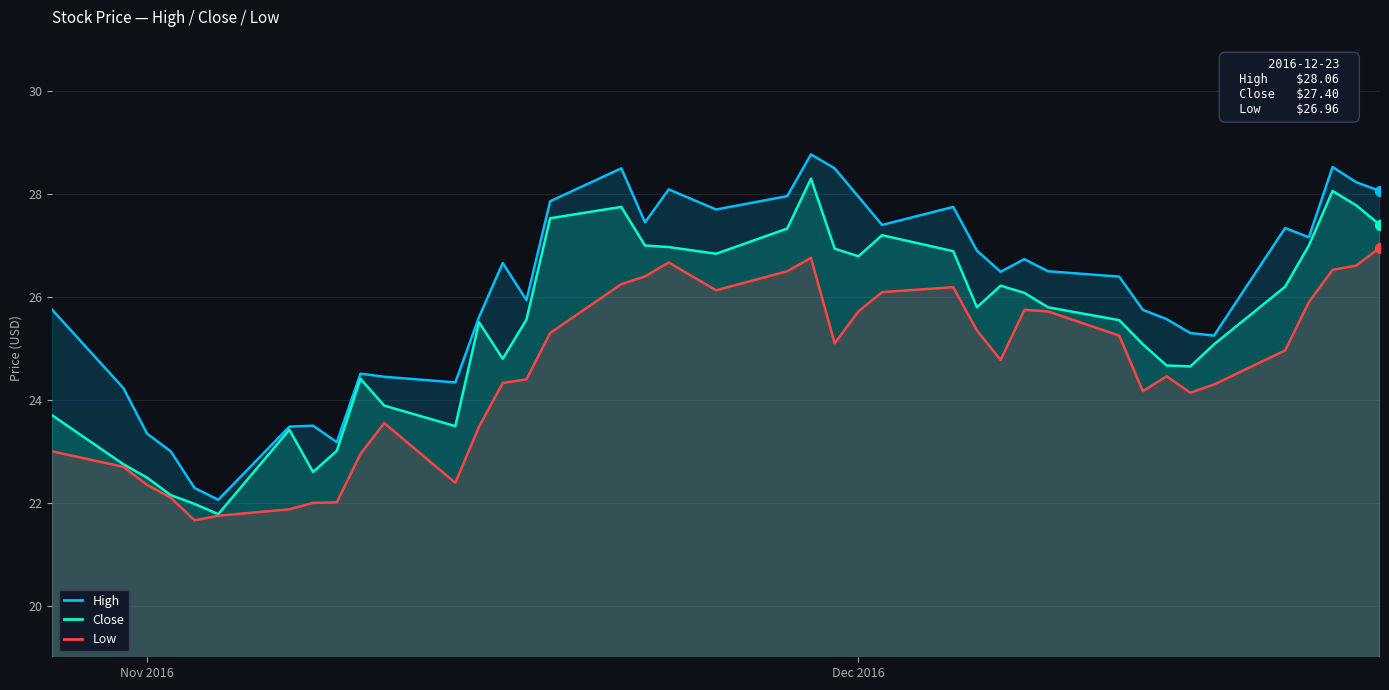

Which series reaches the minimum Y coordinate?

Low